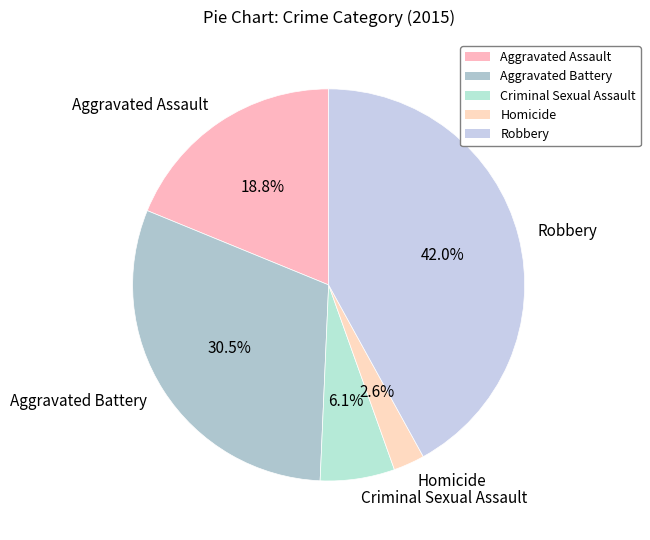

Do Homicide and Criminal Sexual Assault together represent more than half of the pie?

No